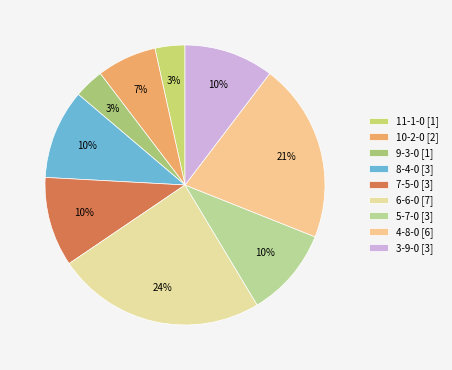

How many segments does this pie chart have?

9